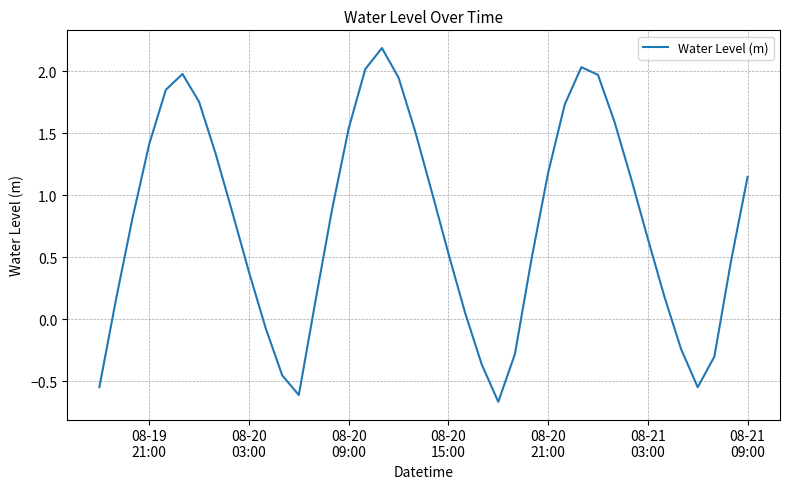

What is the maximum value shown in the chart?

2.2